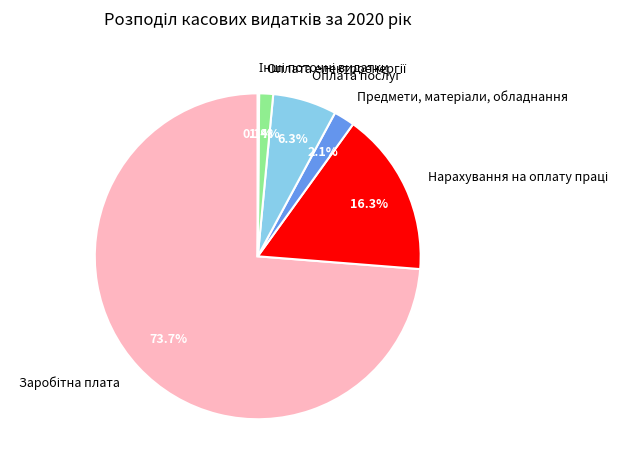

Is there a majority slice in this chart?

Yes